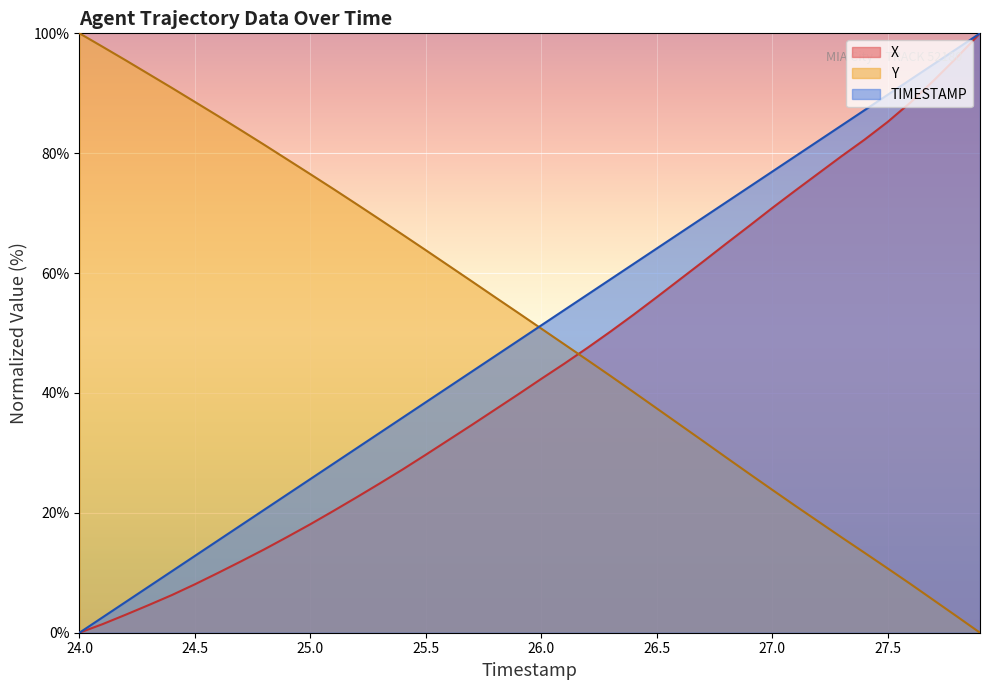

Between 27.0 and 25.0, which is larger?

27.0